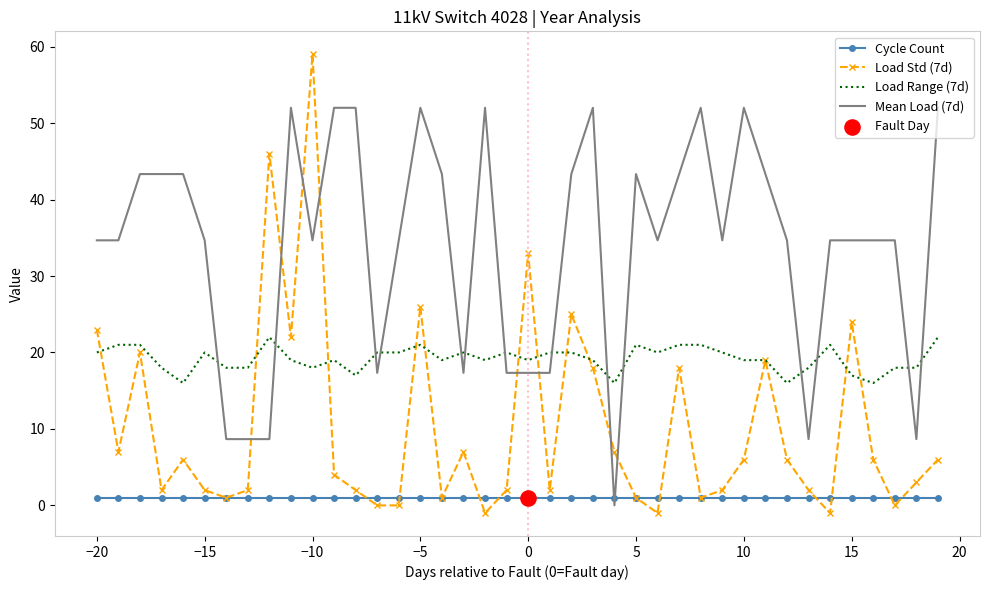

Which series has the largest total across all categories?

Mean Load (7d)